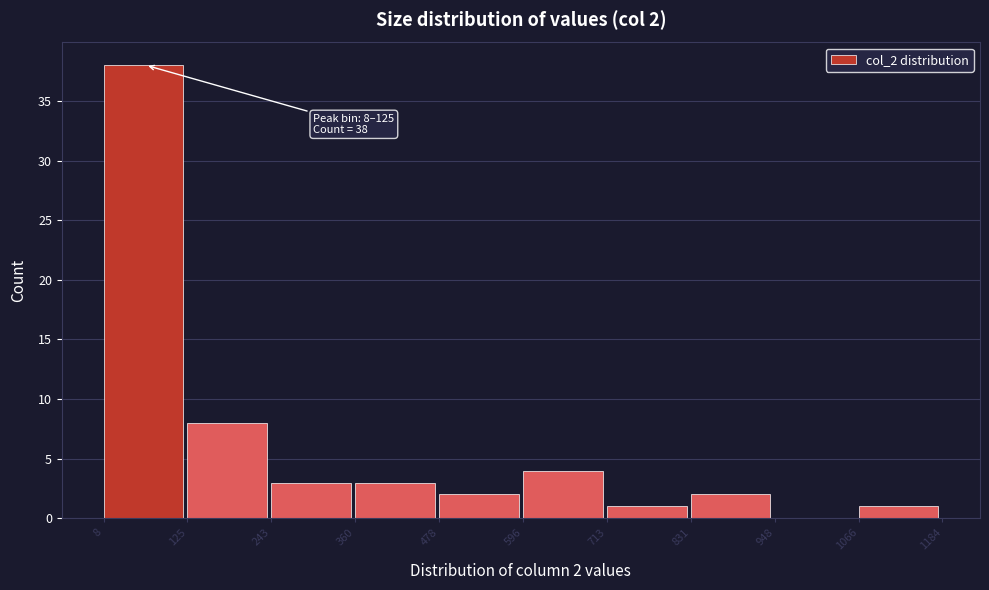

Which range on the x-axis has the tallest bar?

8 to 125